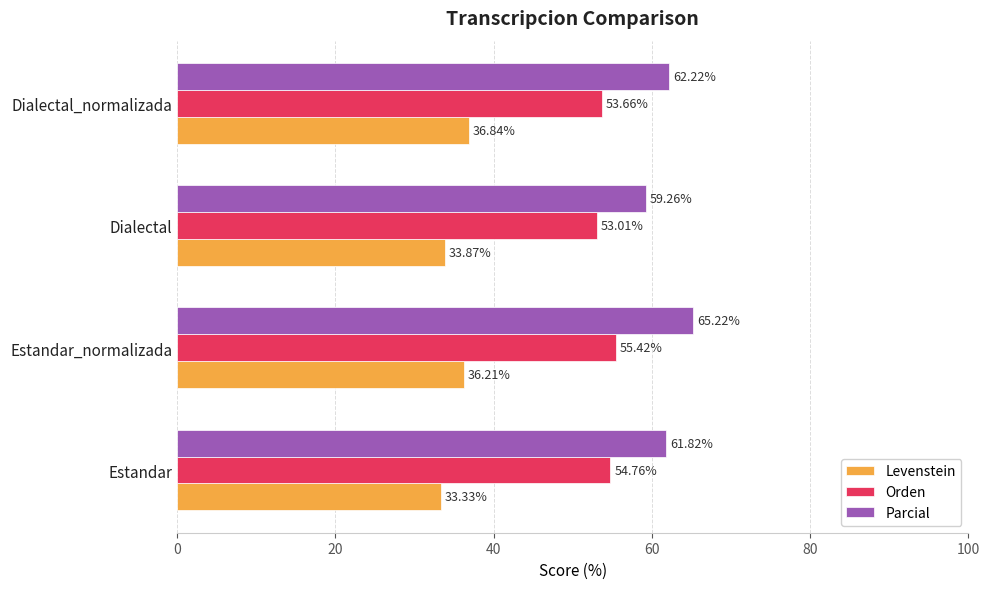

Rank the series by their maximum value, from lowest to highest.

Levenstein, Orden, Parcial